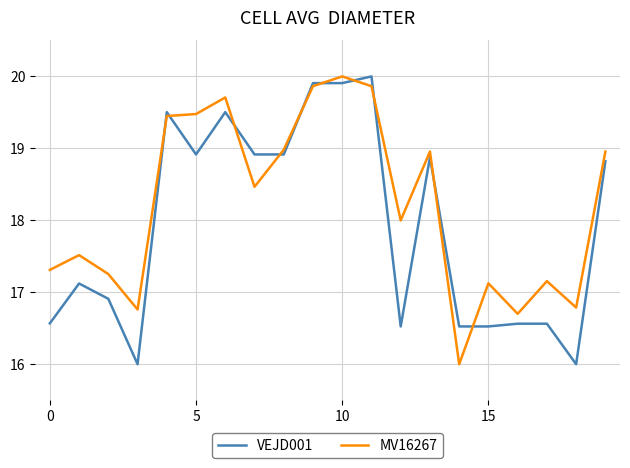

What is the average value of the MV16267 series?

18.2